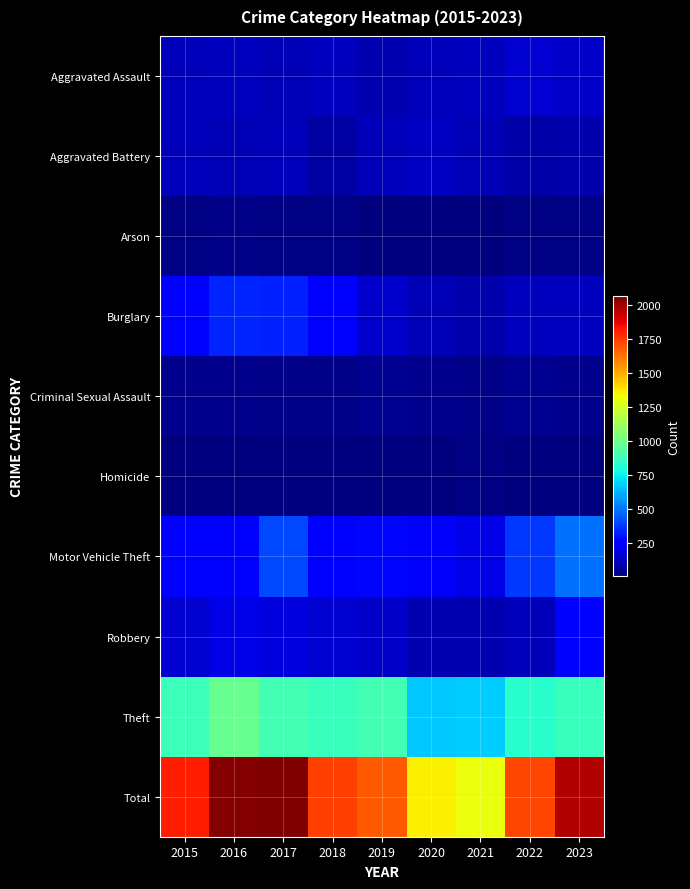

At which category is the sum across all series the highest?

2017